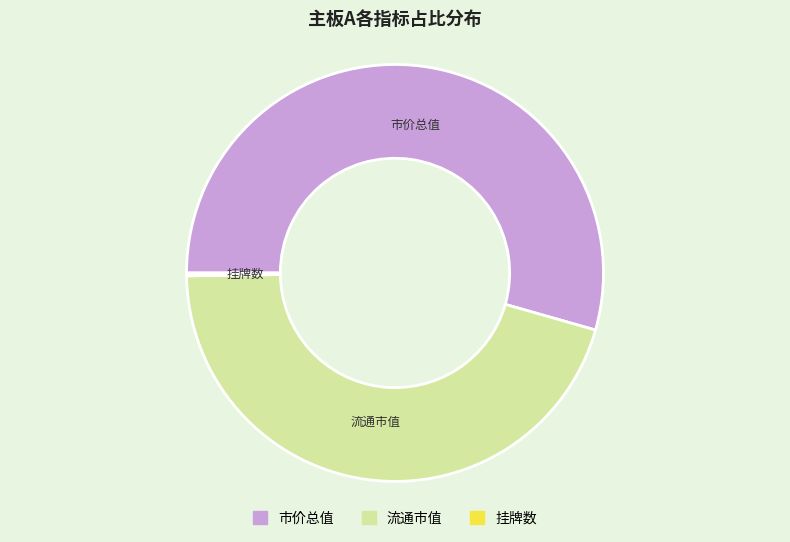

Is there any slice that represents more than half of the pie?

Yes